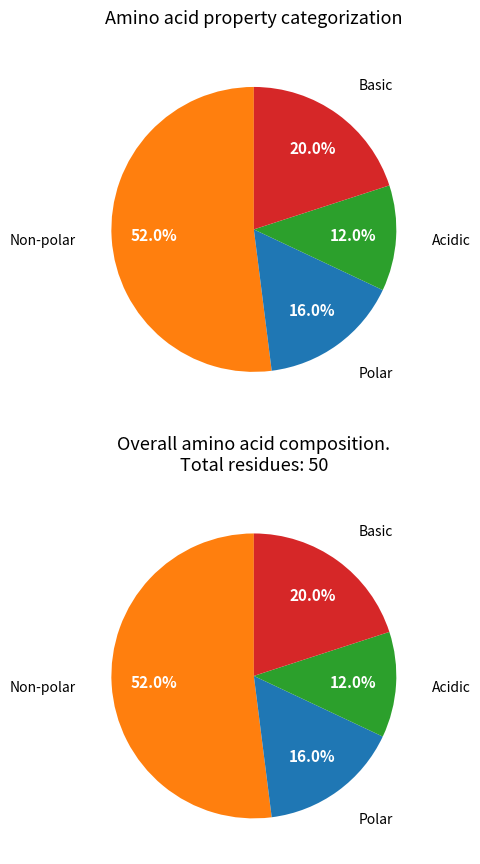

How many slices are in this pie chart?

4